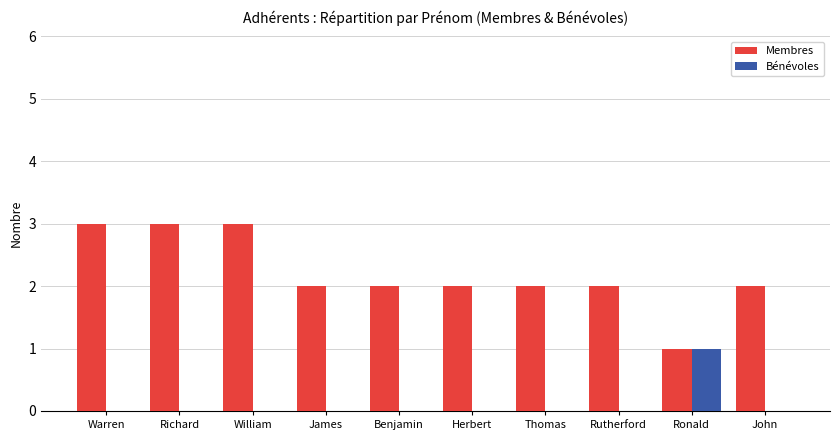

True or false: Membres has a value of 2 at Thomas.

True